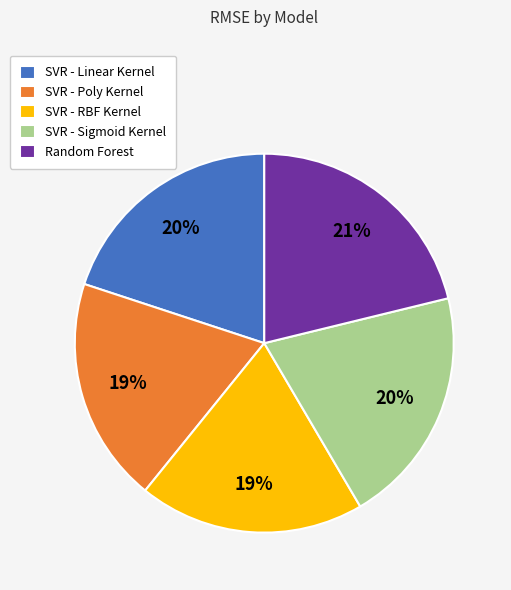

Which has a higher value, SVR - Poly Kernel or SVR - Linear Kernel?

SVR - Linear Kernel